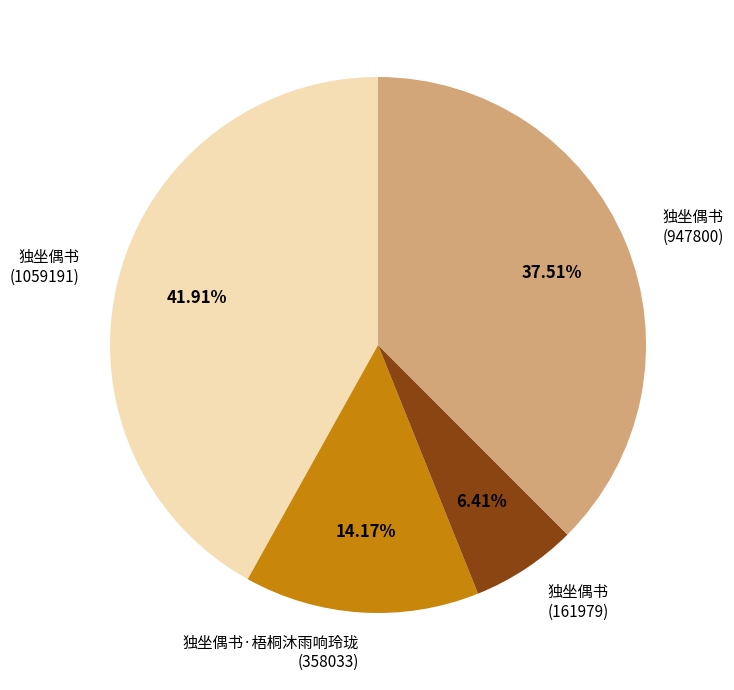

Is there any slice that represents more than half of the pie?

No